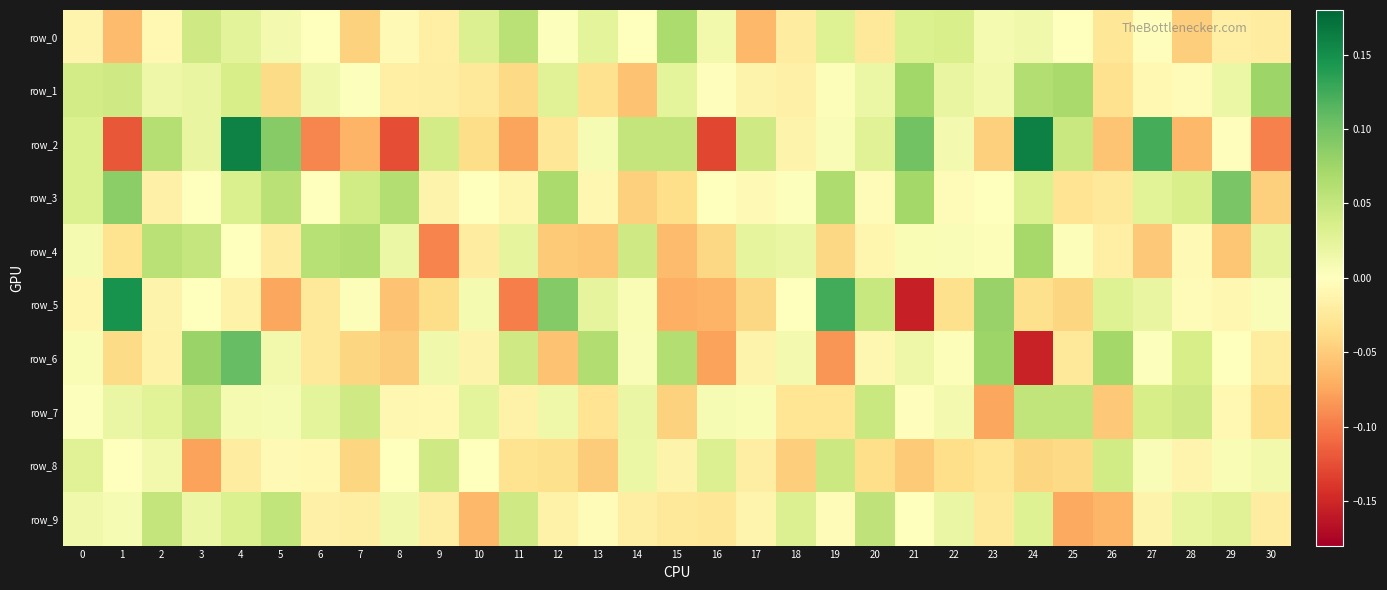

Which category has the lowest value in the row_2 series?

16